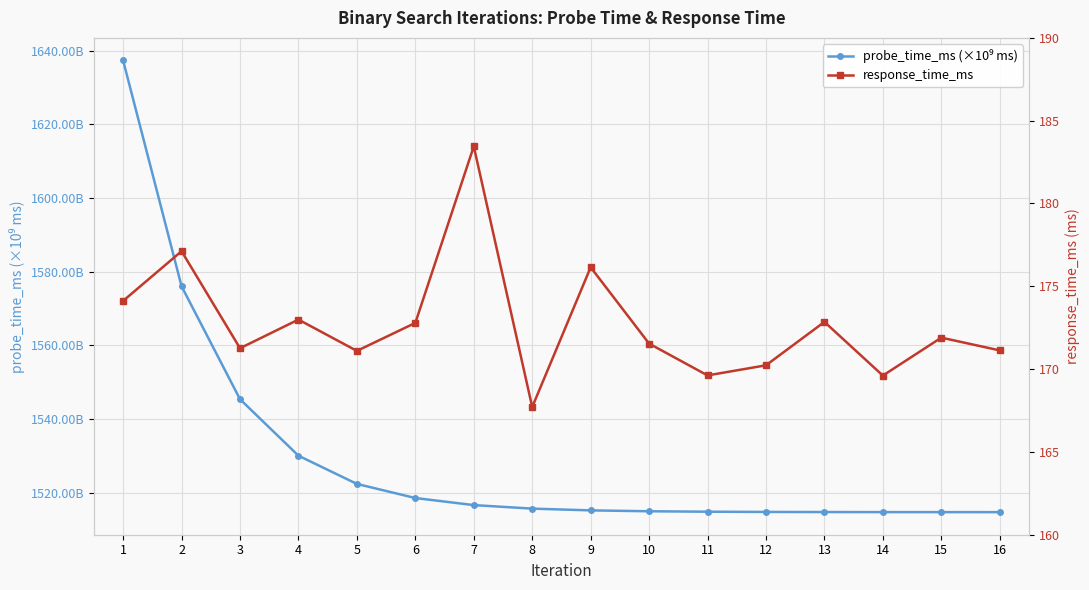

True or false: response_time_ms and probe_time_ms (×10⁹ ms) intersect in this chart.

False